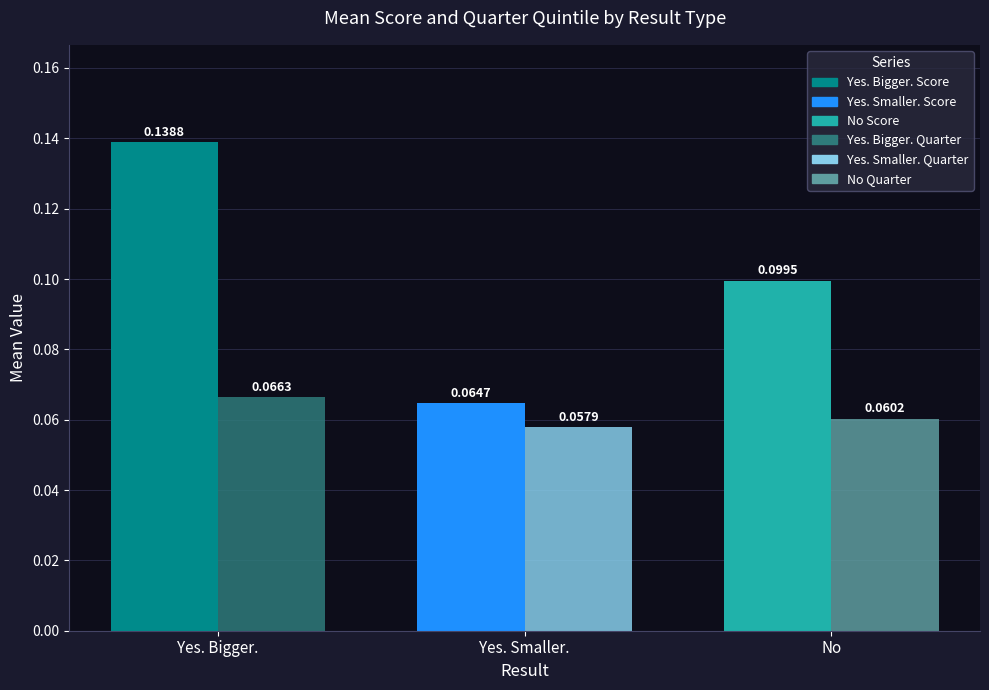

Which category has the highest value across all series?

Yes. Bigger.